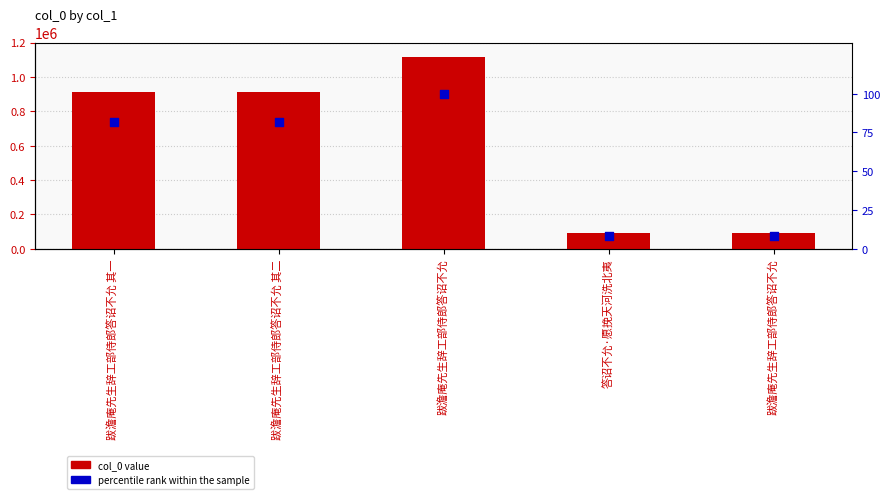

At how many categories does at least one series exceed 97085?

3